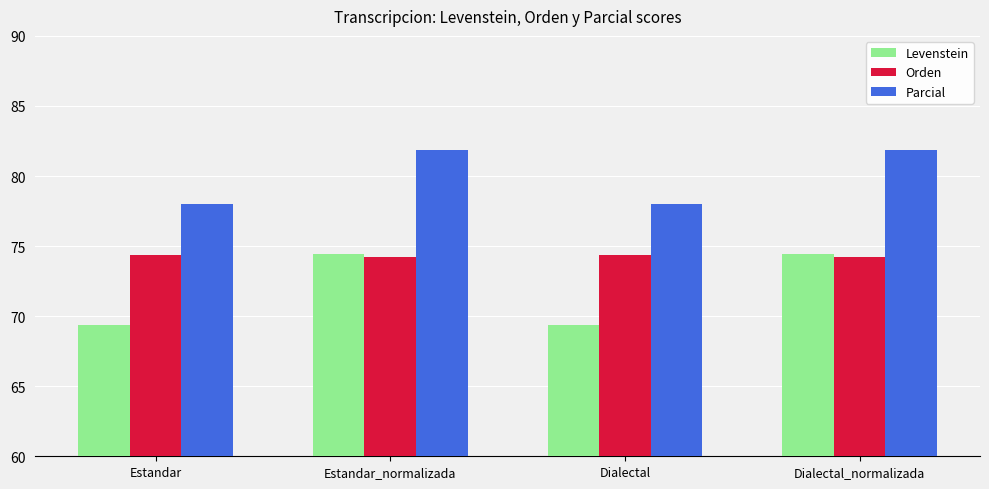

Reading left to right, transcribe all the data shown in this chart.

Levenstein: 69.4	74.4	69.4	74.4
Orden: 74.4	74.2	74.4	74.2
Parcial: 78.0	81.8	78.0	81.8